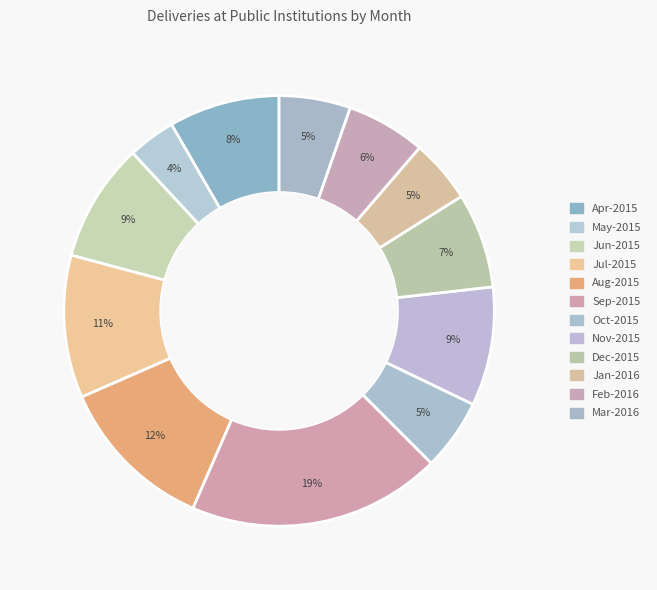

To the nearest percent, what is the difference between the largest and smallest slice percentages?

15%